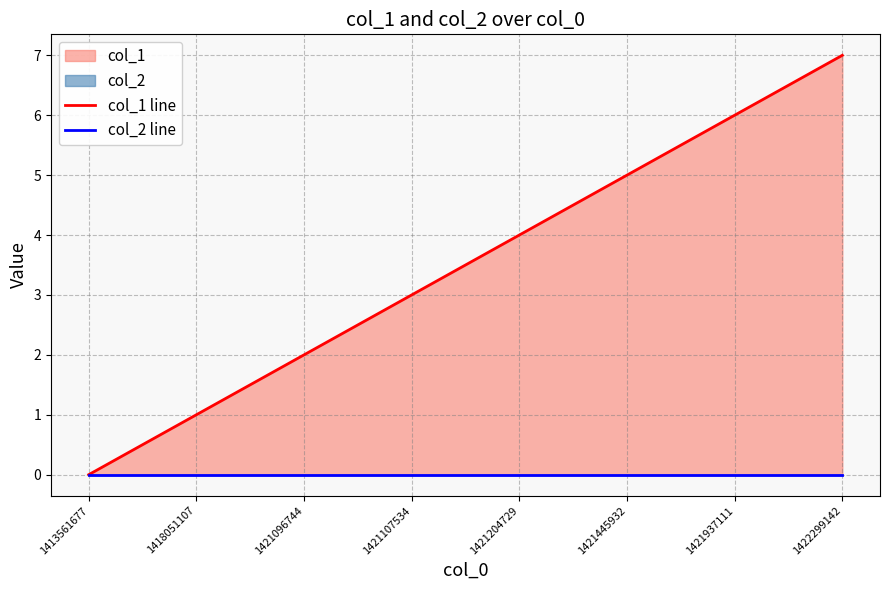

At which category is the sum across all series the highest?

1422299142